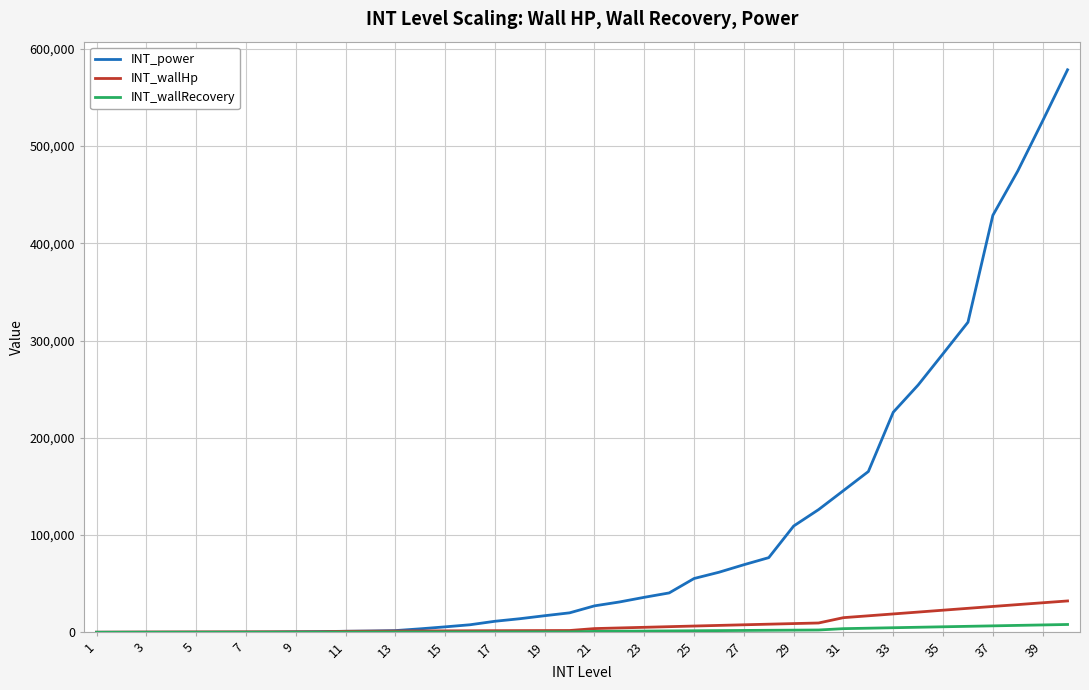

Which series has the largest total across all categories?

INT_power